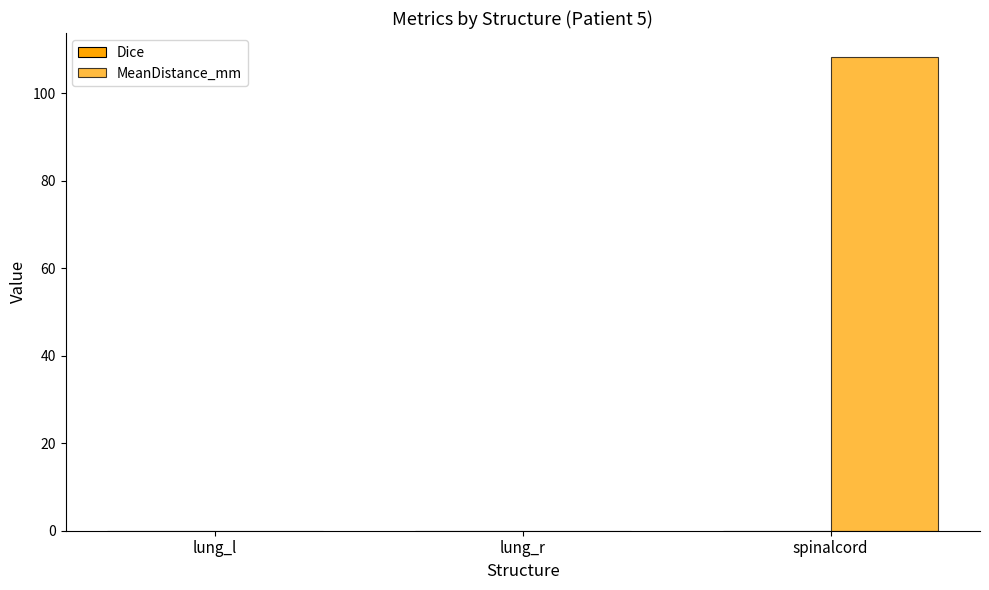

What is the label of the 3rd bar from the right?

lung_l